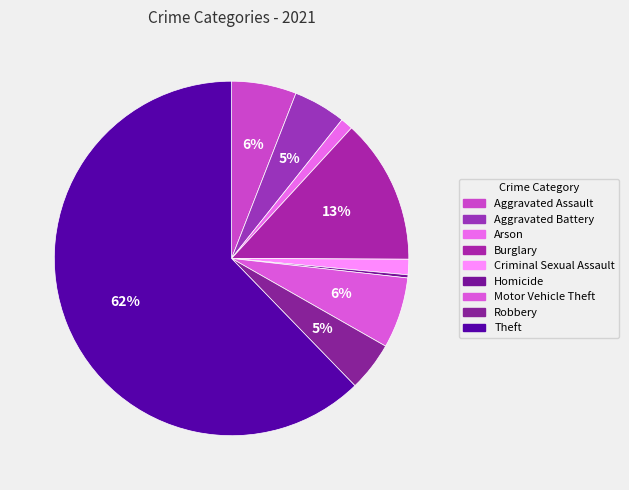

Which slice is the smallest?

Homicide